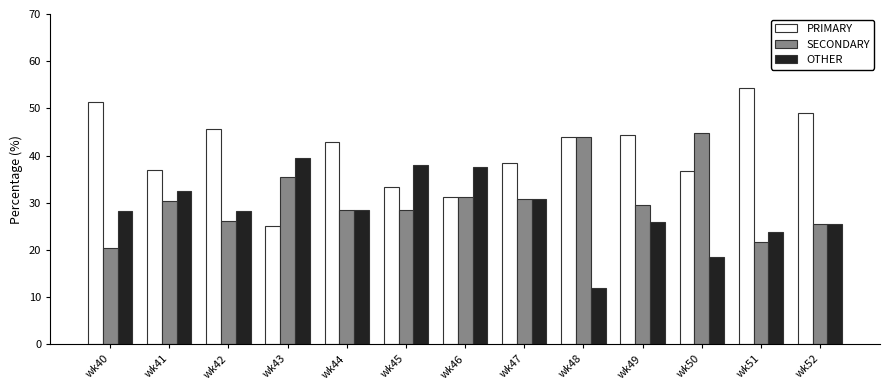

What is the sum of the PRIMARY values at wk48 and wk52?

92.9